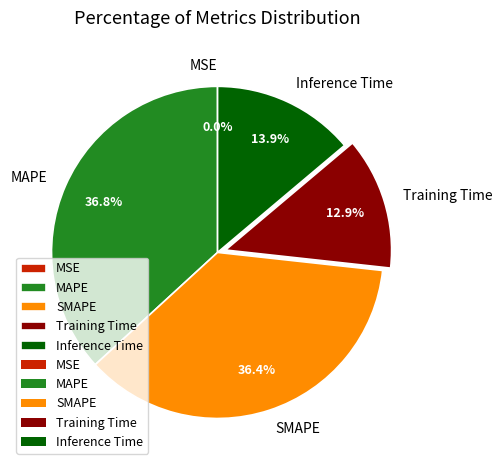

Does MAPE account for over 50% of the chart?

No